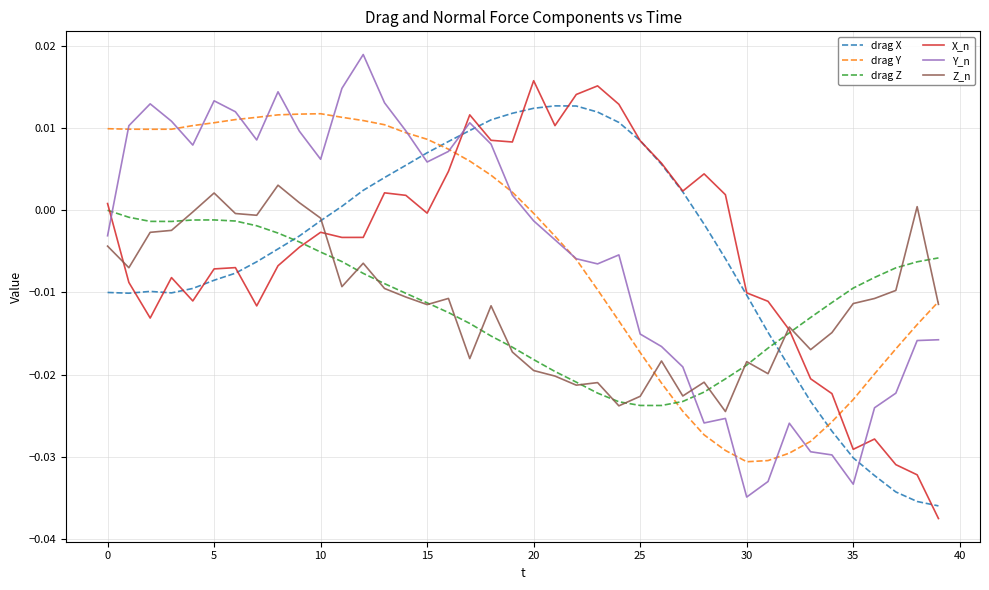

After their last crossing, which series has the higher values: Y_n or drag Y?

drag Y